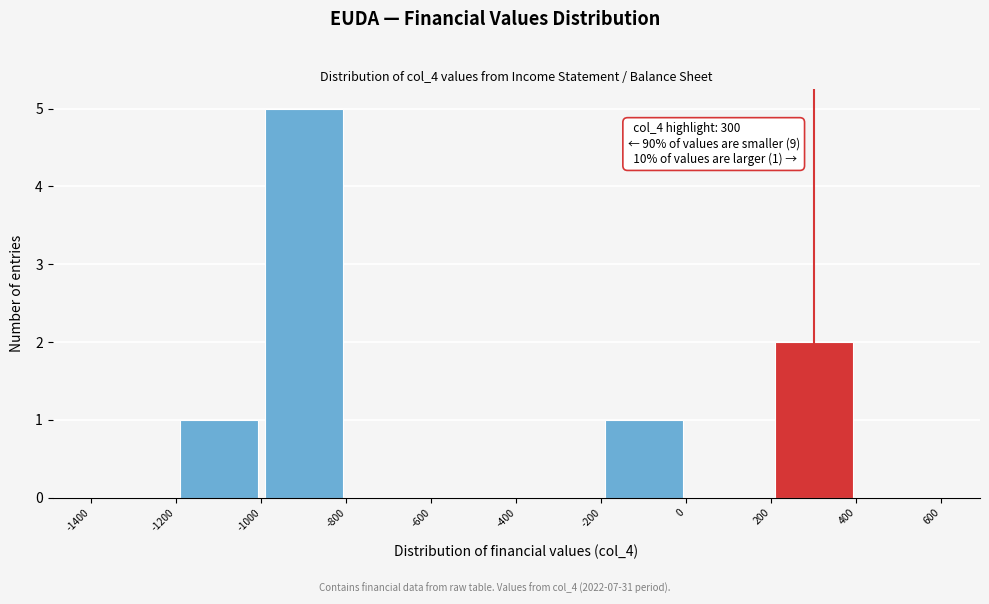

Over which range of the x-axis is the bar tallest?

-1000 to -800